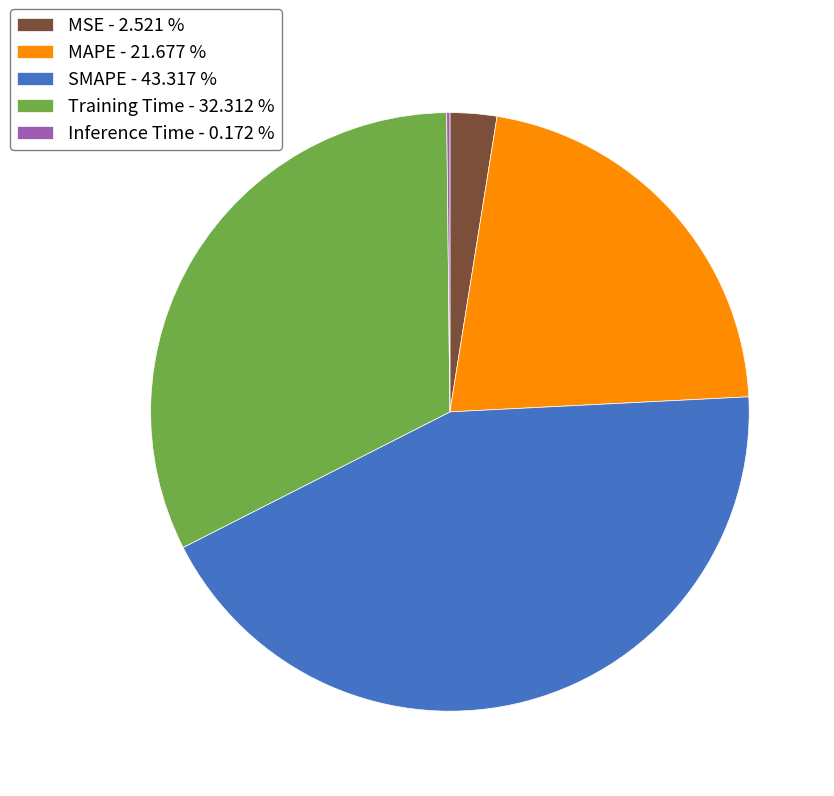

Which has a higher value, SMAPE - 43.317 % or MSE - 2.521 %?

SMAPE - 43.317 %